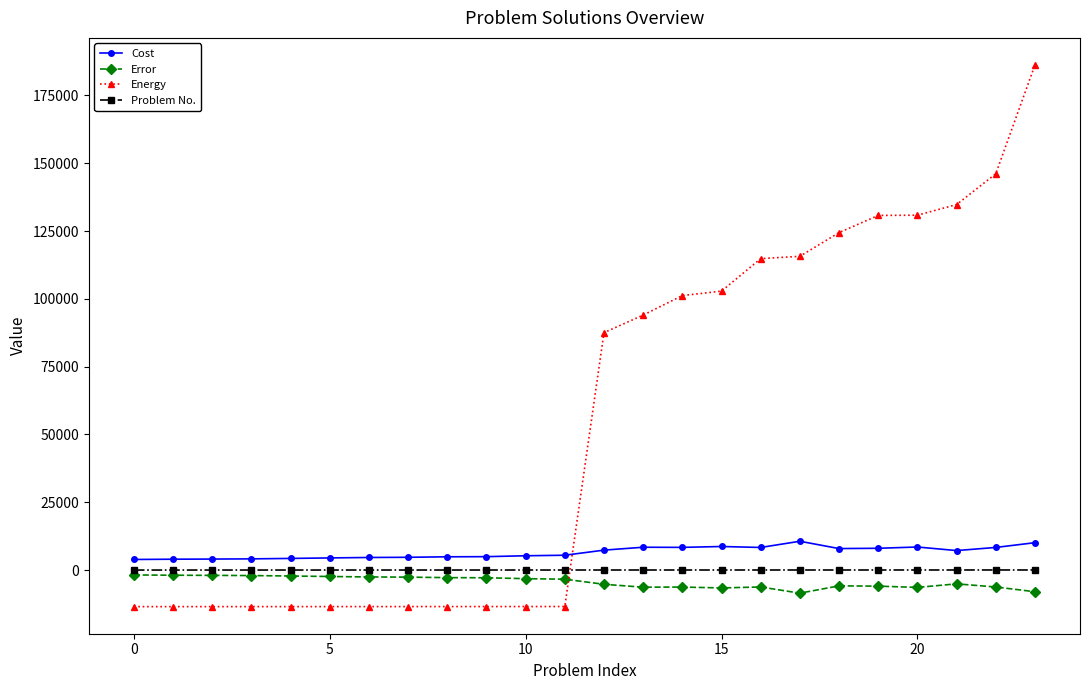

What is the value of the Error point at the 16th from the left?

-6596.0